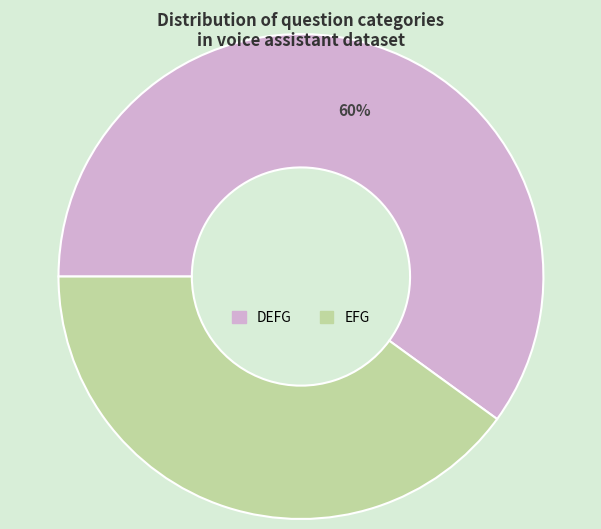

Combined, do DEFG and EFG account for over 50%?

Yes